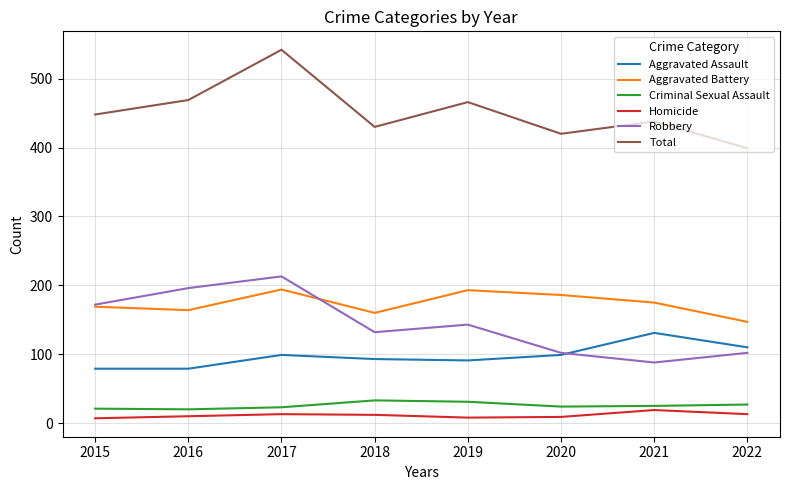

What is the lowest value of the Criminal Sexual Assault series?

20